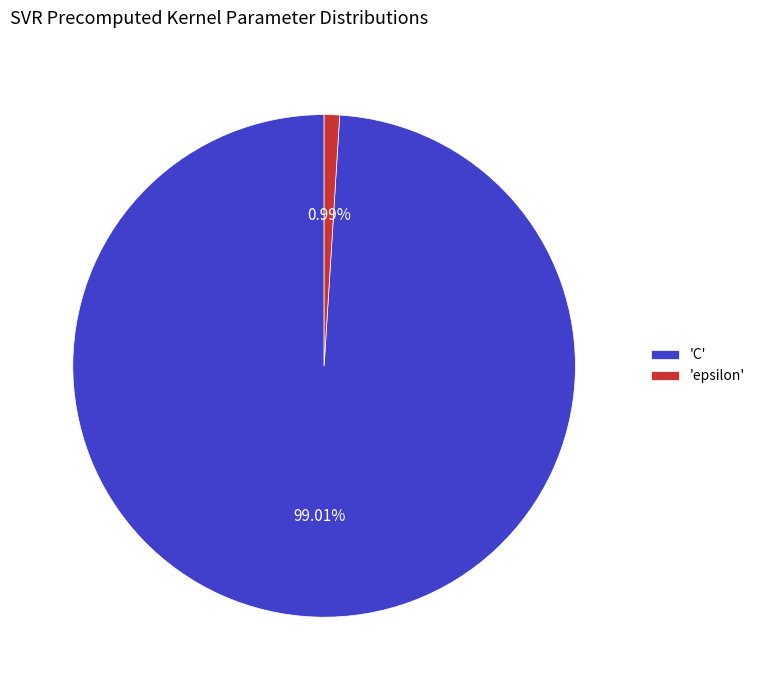

Which slice is the smallest?

'epsilon'